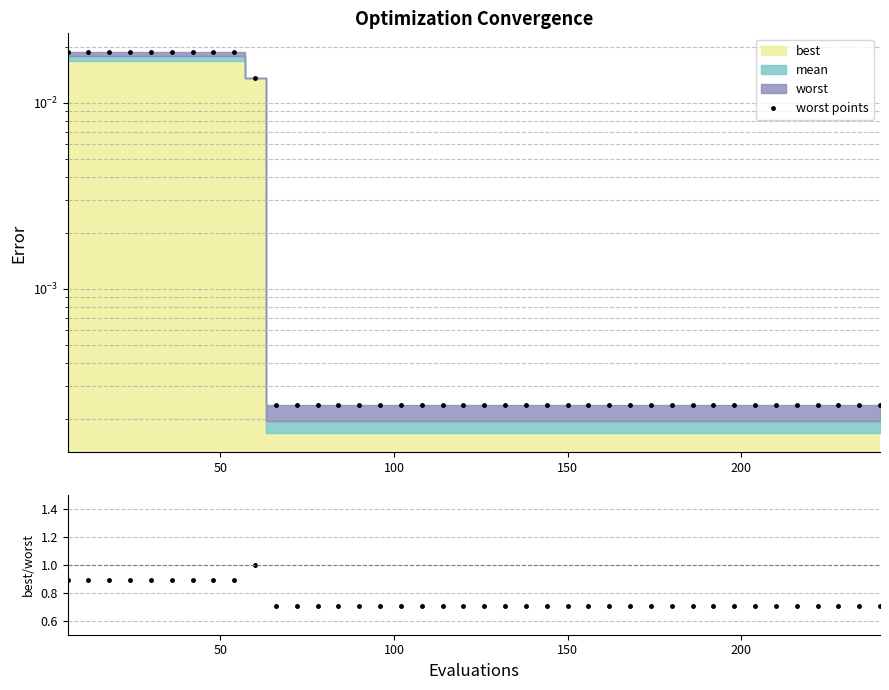

True or false: worst points has a value of 0.0 at 38.

False